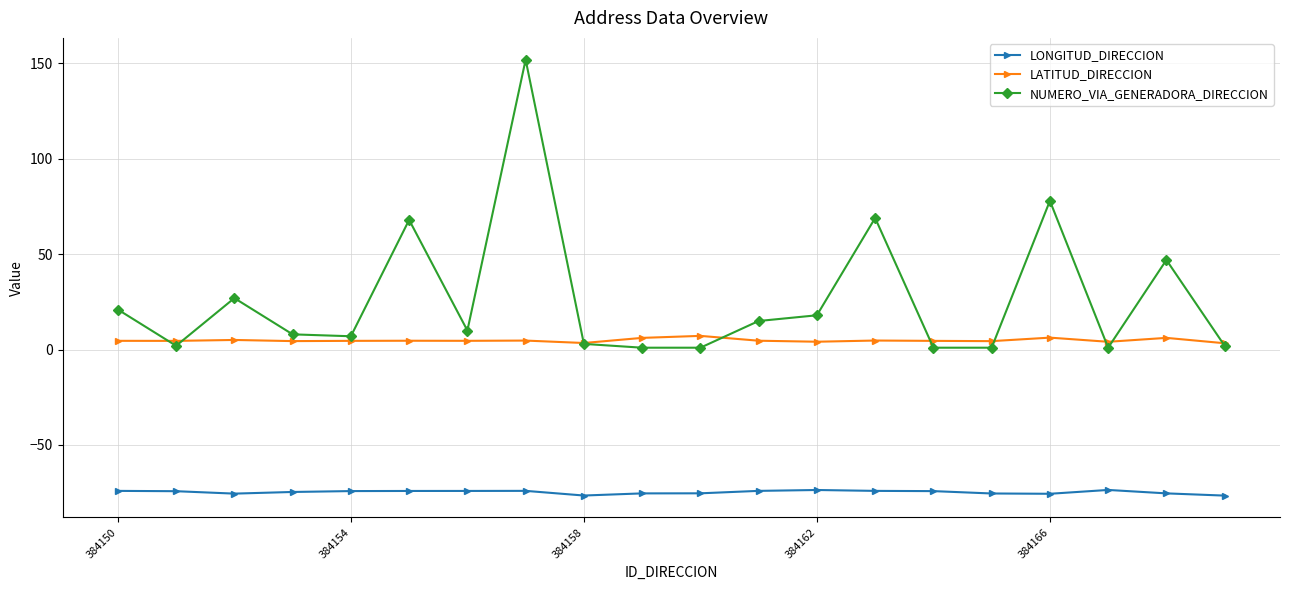

True or false: LONGITUD_DIRECCION and LATITUD_DIRECCION cross at least once.

False